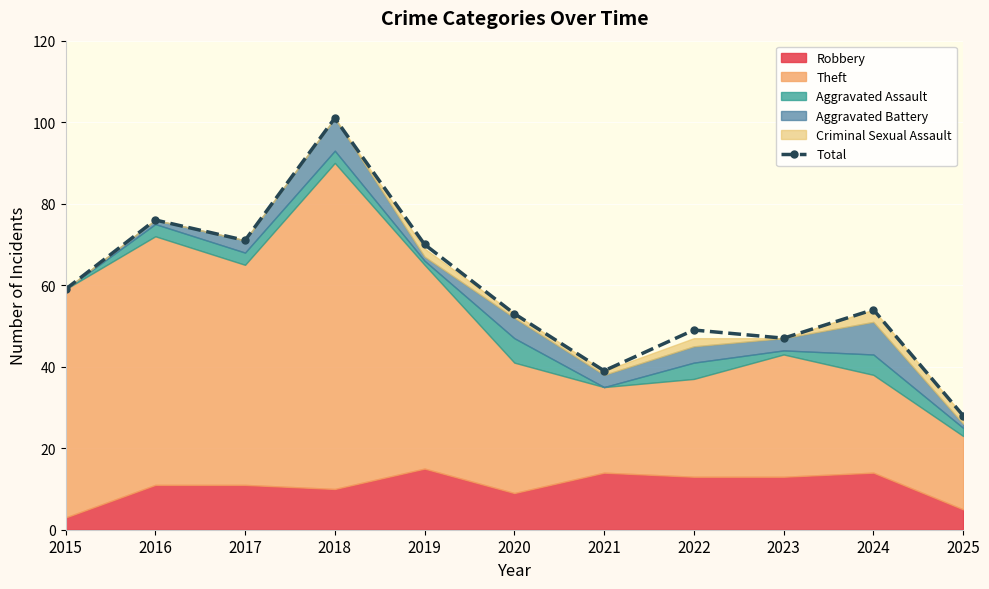

Reading right to left, list all the values displayed in this chart.

28	54	47	49	39	53	70	101	71	76	59